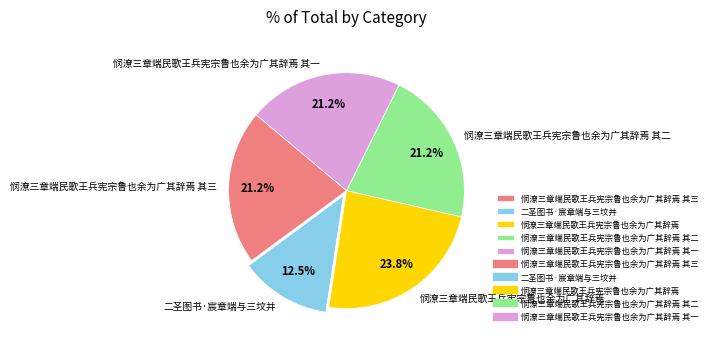

How many segments does this pie chart have?

5